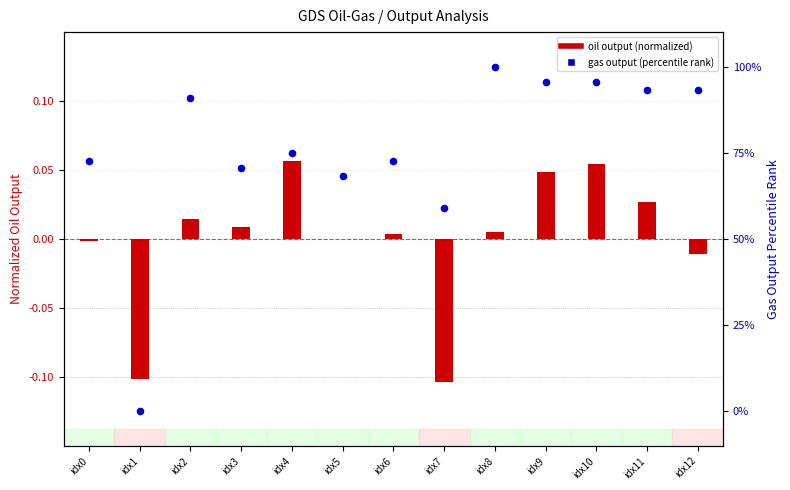

At which category is the sum across all series the highest?

idx8